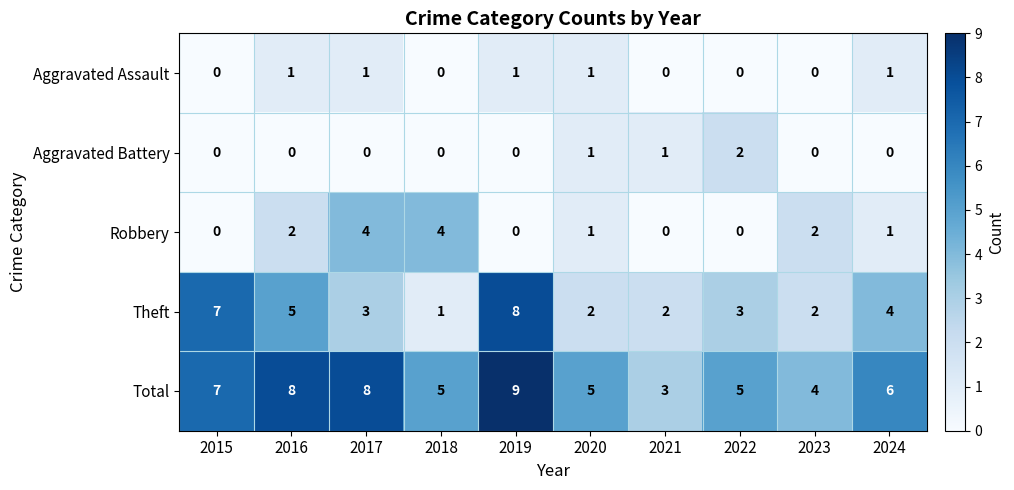

Which series has the largest range (max minus min)?

Theft